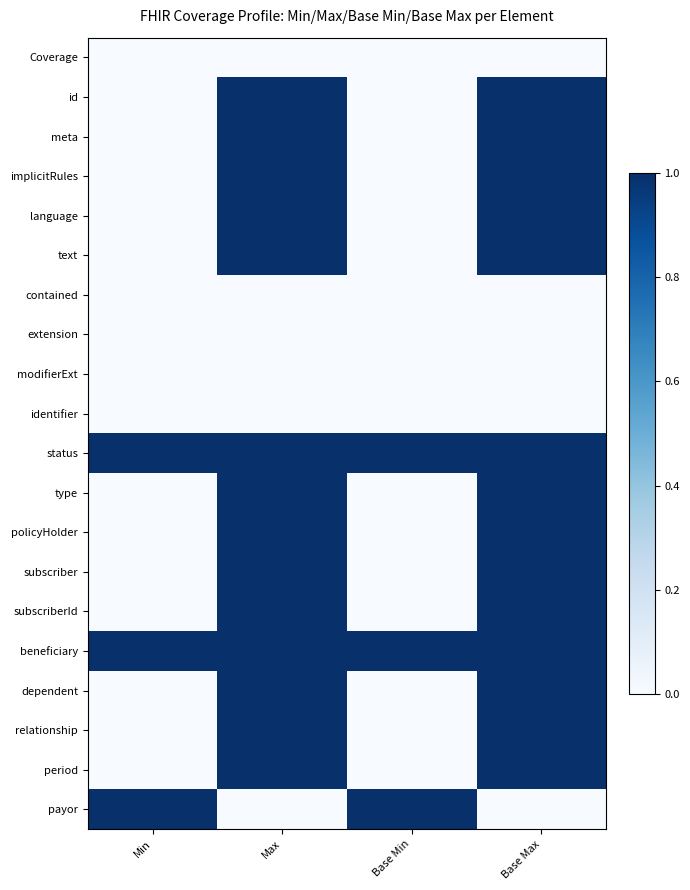

At which category is the sum across all series the highest?

Max